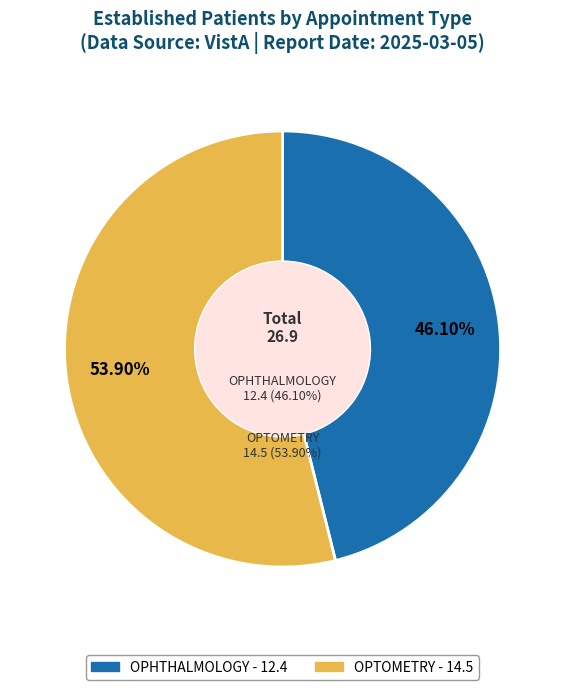

Does OPTOMETRY account for over 50% of the chart?

Yes